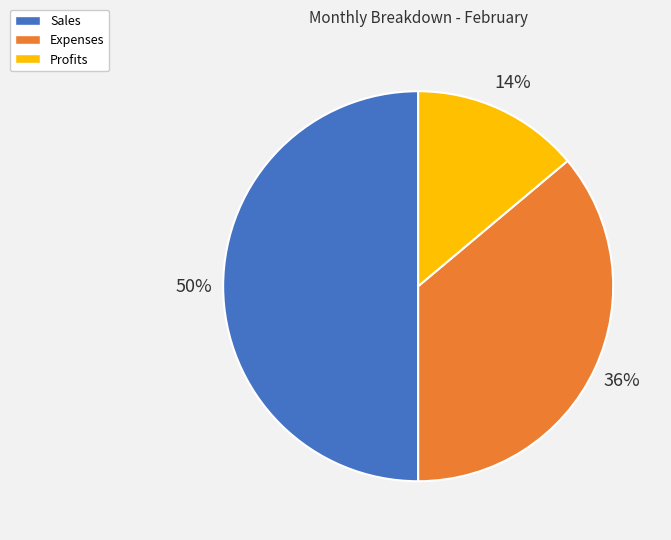

To the nearest percent, what portion does Expenses represent?

36%